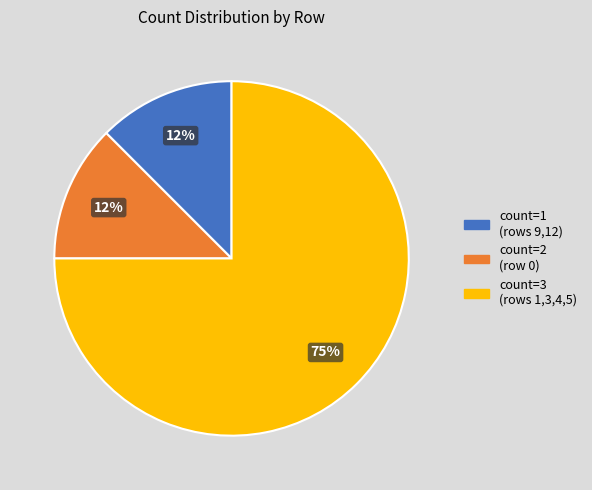

Is there any slice that represents more than half of the pie?

Yes